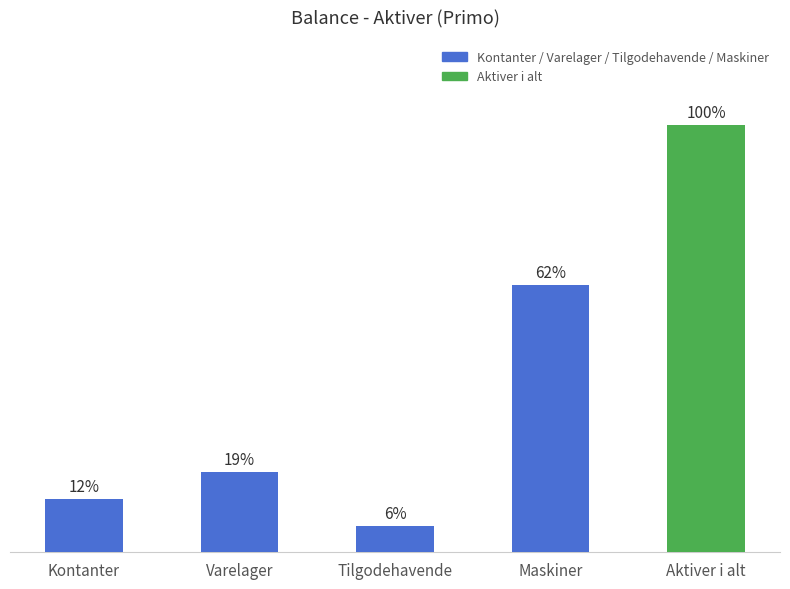

Does the chart contain any negative values?

No